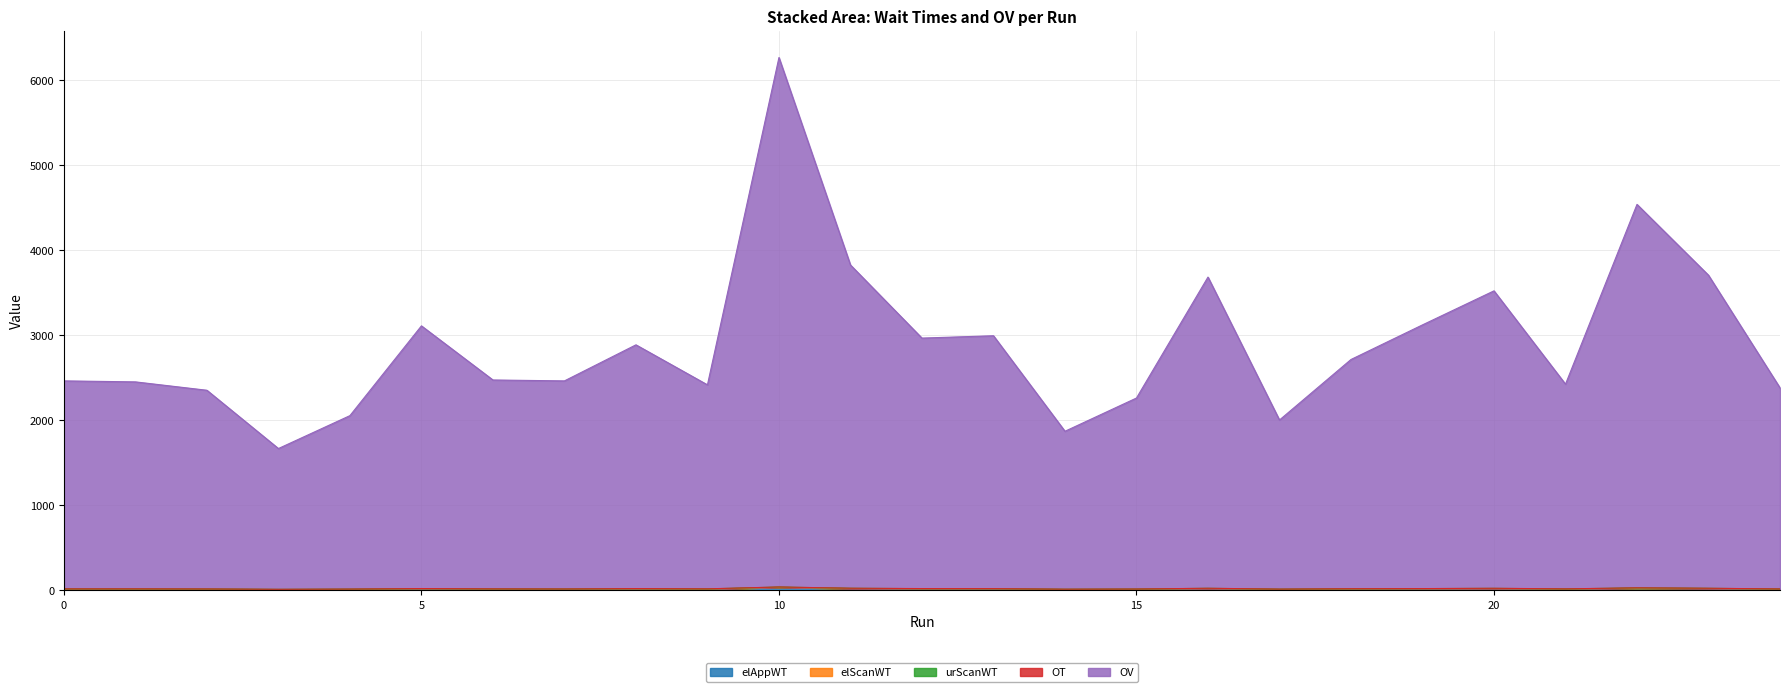

Which series changed the most between 3 and 17?

OV